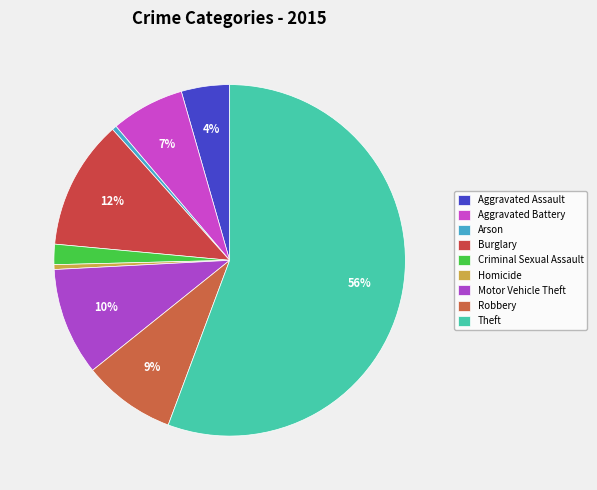

To the nearest percent, what is the average slice percentage?

11%